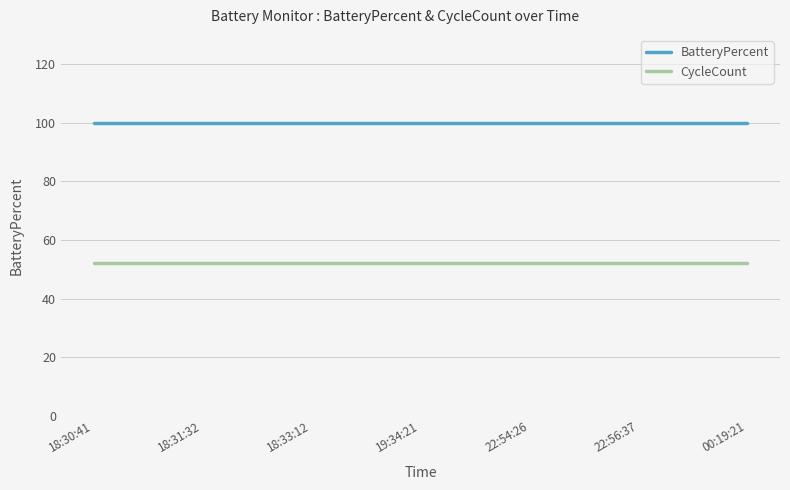

True or false: BatteryPercent and CycleCount cross at least once.

False